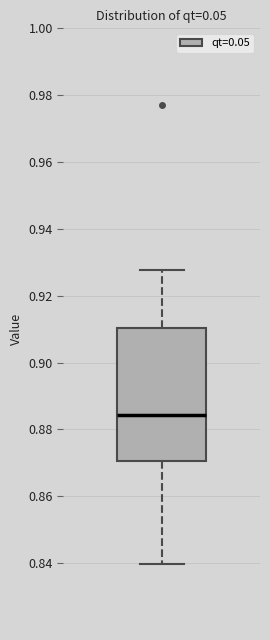

Where does the lower whisker of the box end on the y-axis? The values are not printed on the chart, so give them approximately, as read against the axis.

0.840